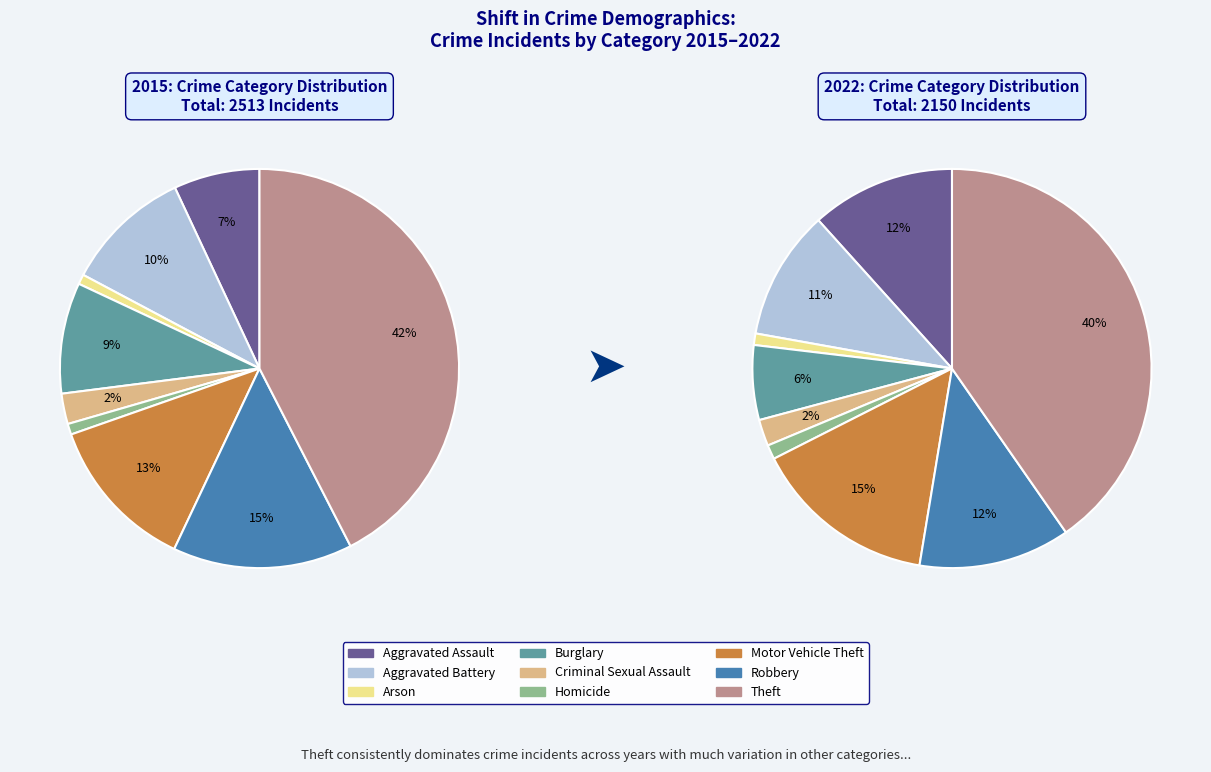

What portion of the pie excludes Arson?

99.1%